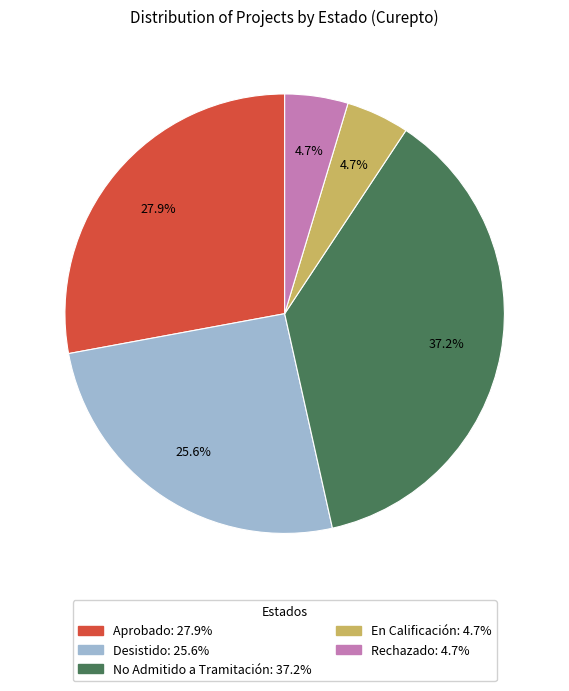

The Rechazado slice represents 16% of the pie. True or false?

False